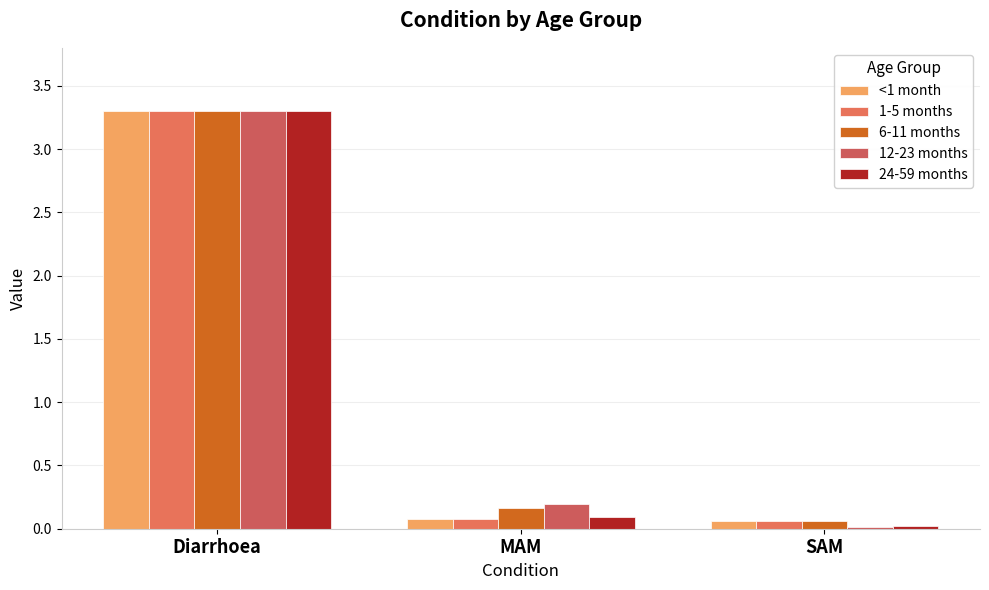

The value of <1 month at Diarrhoea is 3.3. True or false?

True